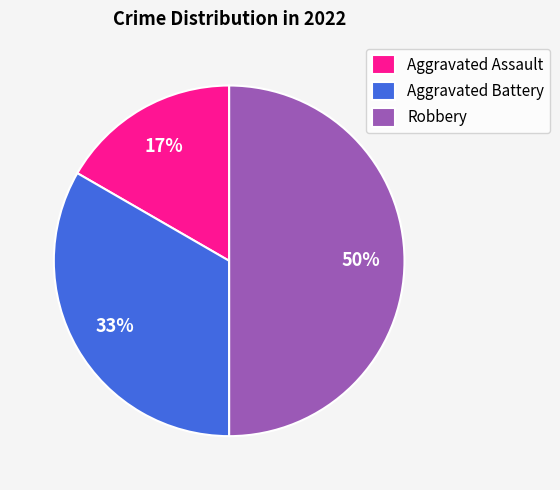

To the nearest percent, what portion does Aggravated Assault represent?

17%